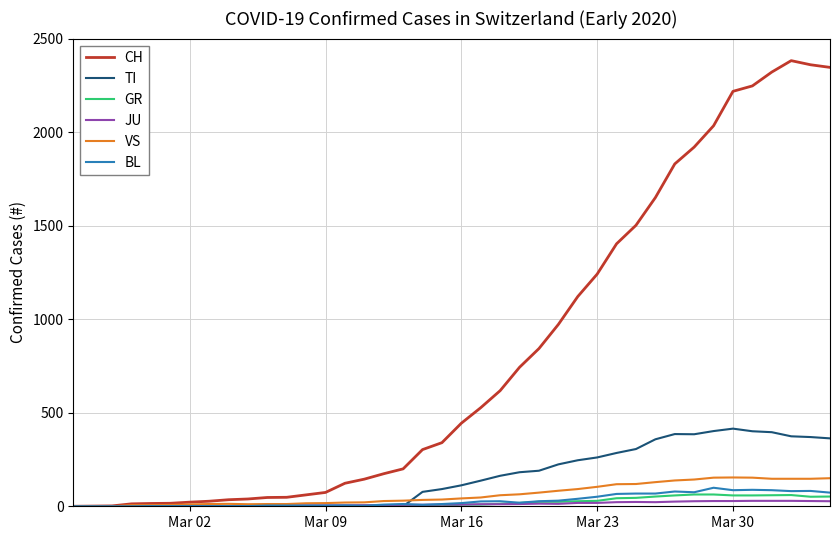

Which series has the widest spread of values?

CH